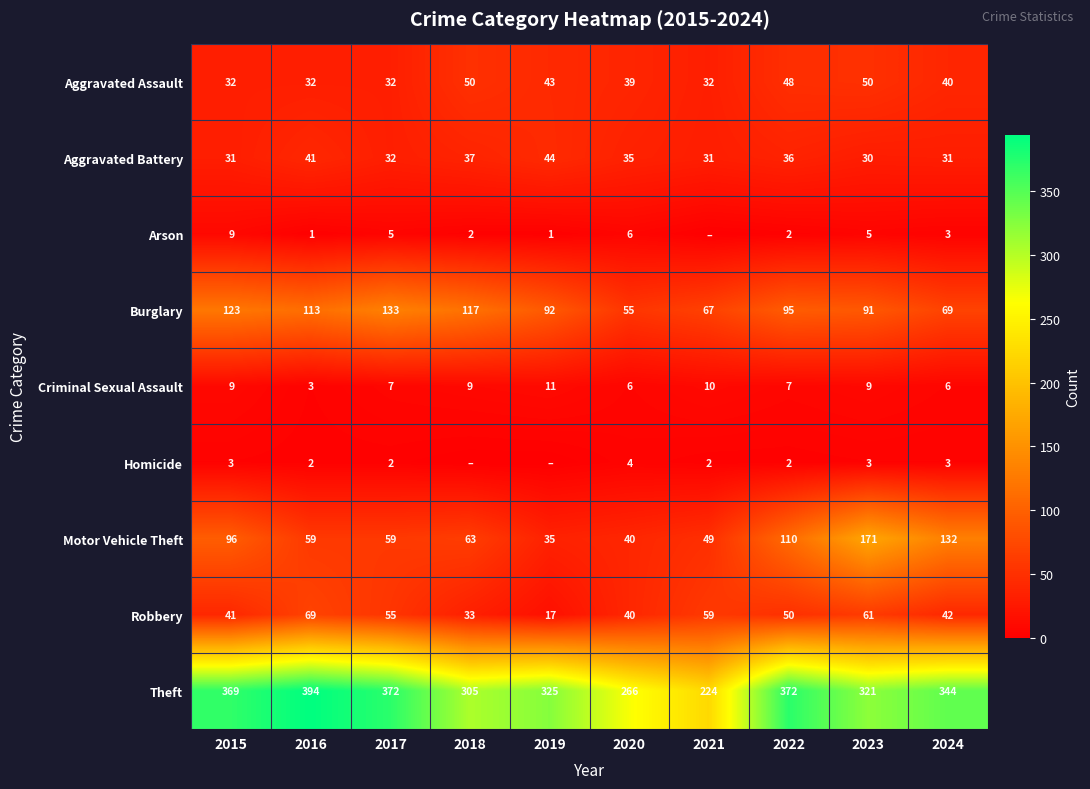

Rank the categories by Robbery value from lowest to highest.

2019, 2018, 2020, 2015, 2024, 2022, 2017, 2021, 2023, 2016